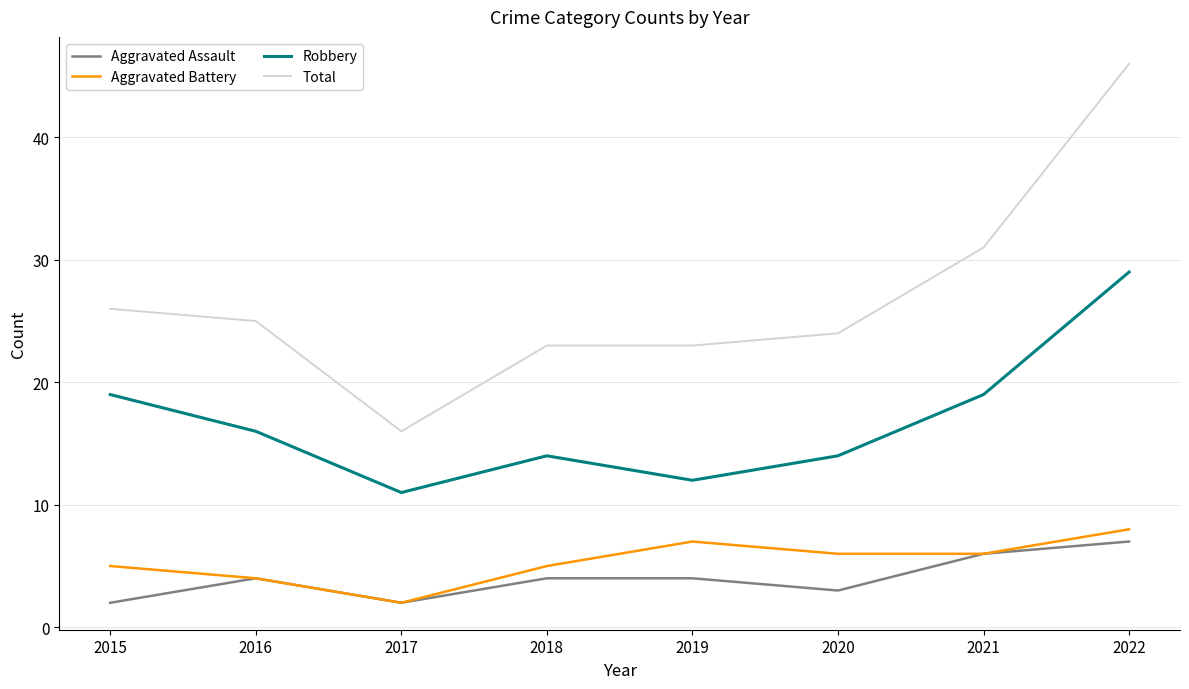

The Total series shows 46 at 2022. True or false?

True